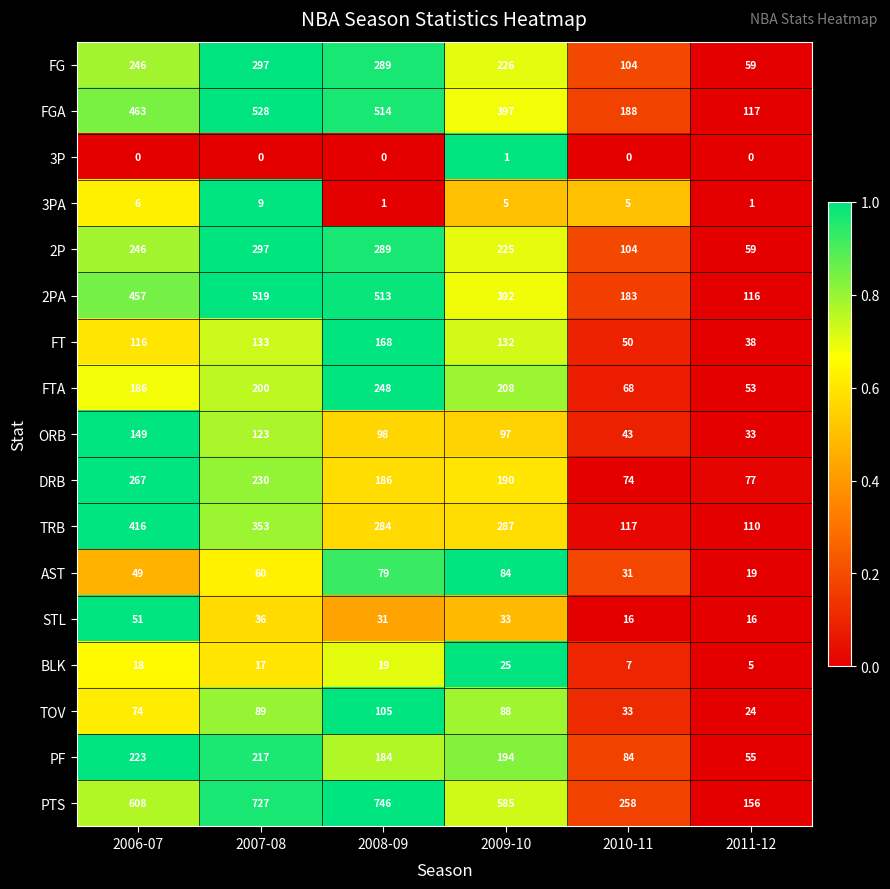

Which series has the largest total across all categories?

PTS